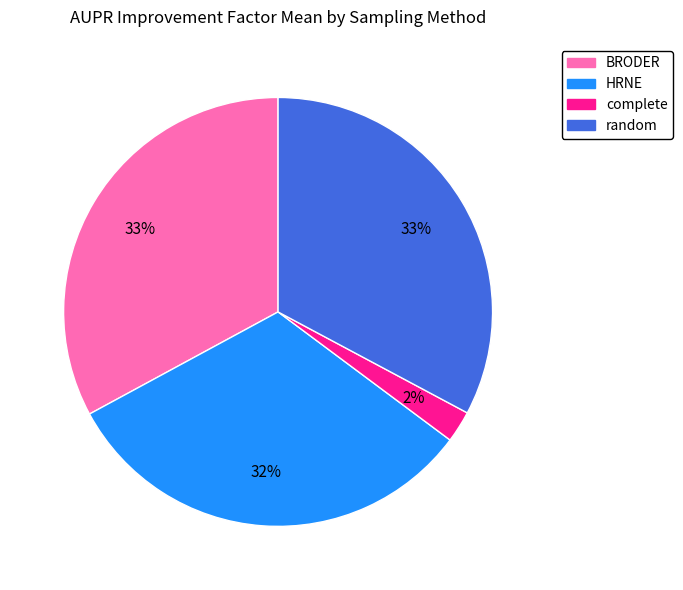

Does HRNE account for over 50% of the chart?

No